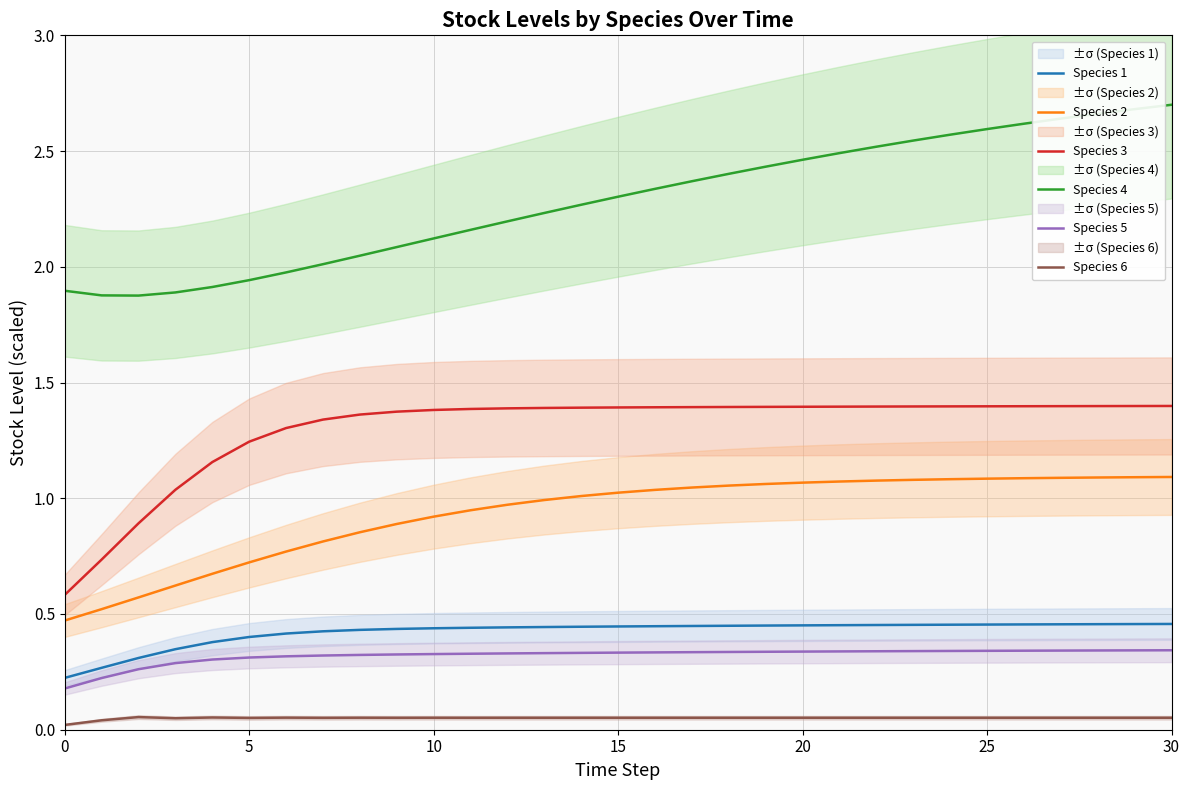

How many lines are shown in the chart?

6